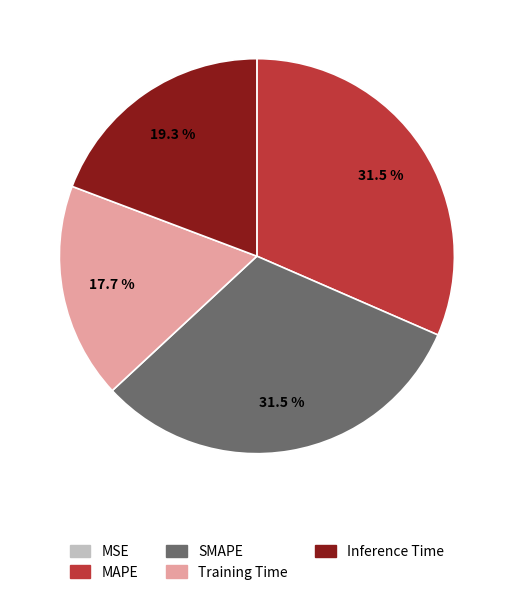

Between Inference Time and MAPE, which is larger?

MAPE